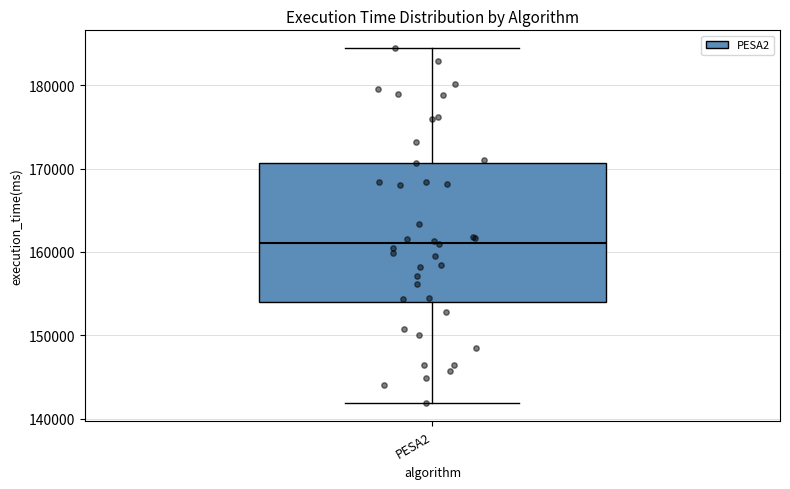

Read this box plot against the y-axis: the position of the median line, the range covered by the box, and the ends of both whiskers. The values are not printed on the chart, so give them approximately, as read against the axis.

median 161000, box 154000 to 171000, whiskers 142000 to 184000